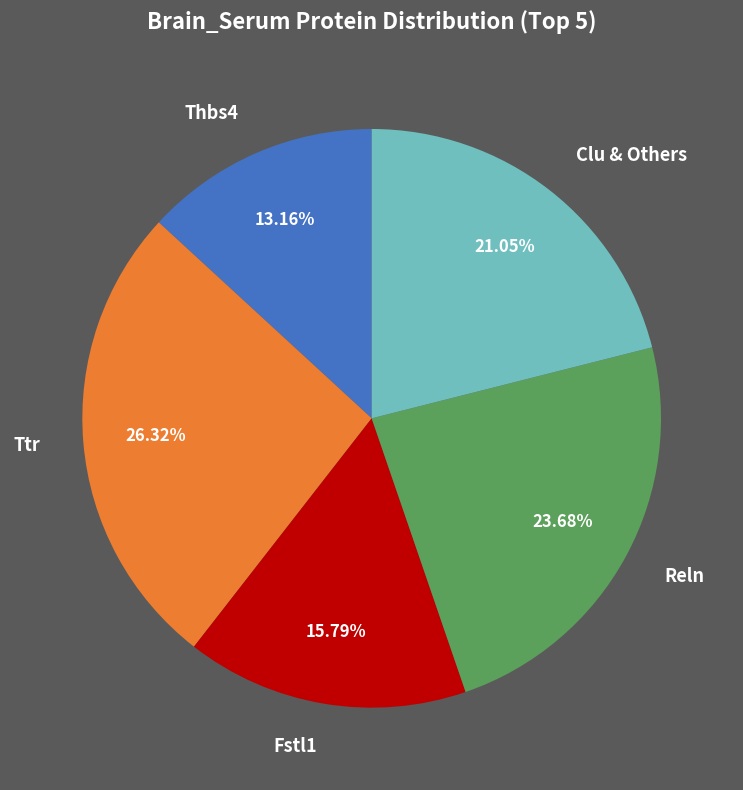

Is Thbs4 the majority of the pie?

No